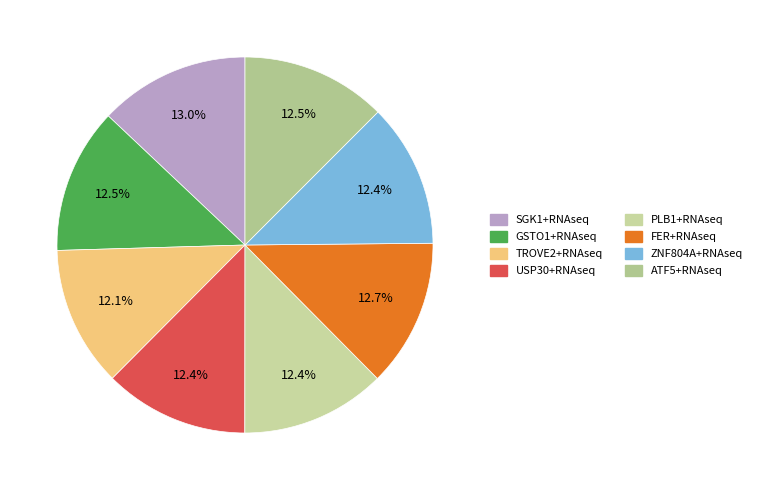

Is ATF5+RNAseq the majority of the pie?

No